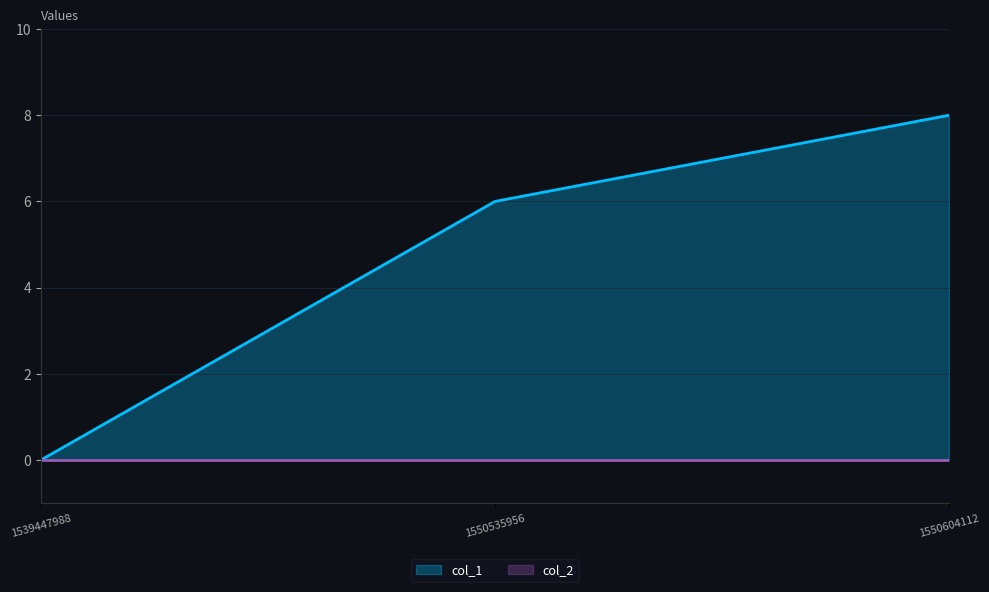

Reading left to right, extract all data points from this chart.

1539447988=0	1550535956=6	1550604112=8